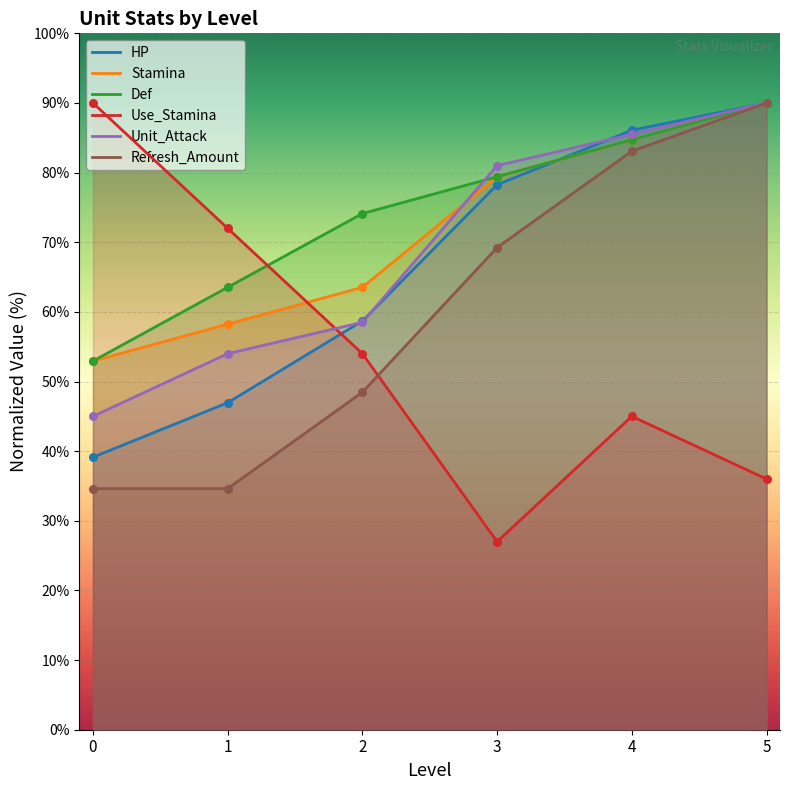

Which series has the widest spread of Y values?

Use_Stamina